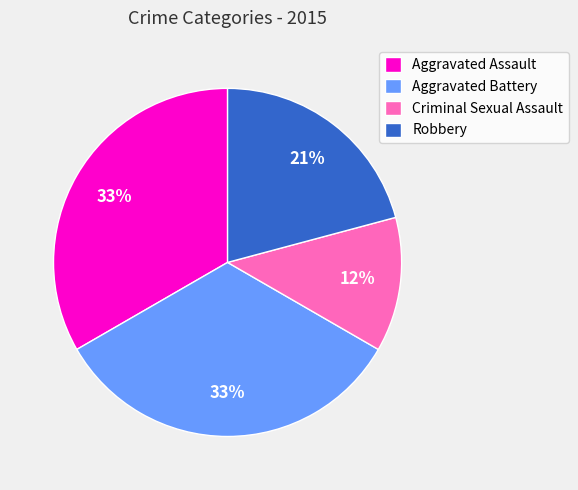

To the nearest percent, what is the difference between the largest and smallest slice percentages?

21%